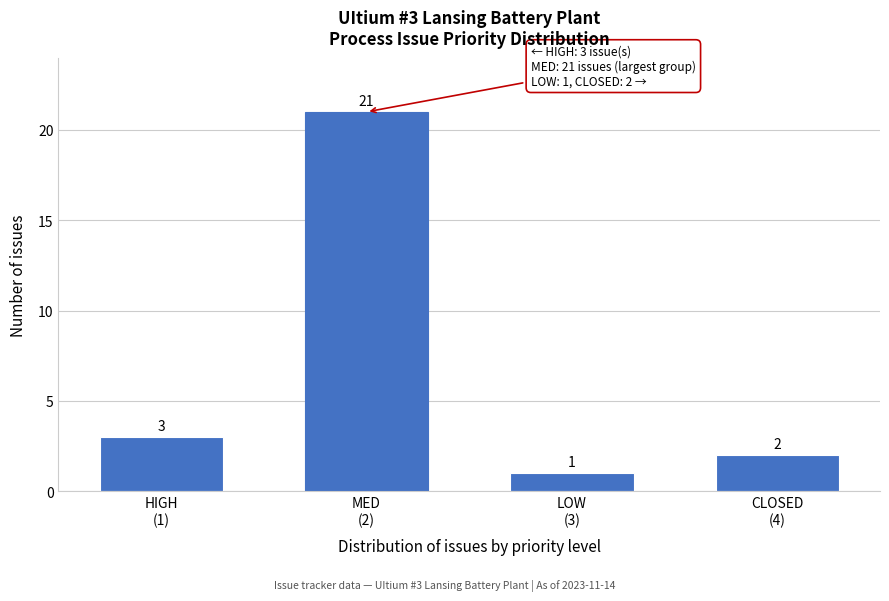

Reading left to right, extract all data points from this chart.

3	21	1	2